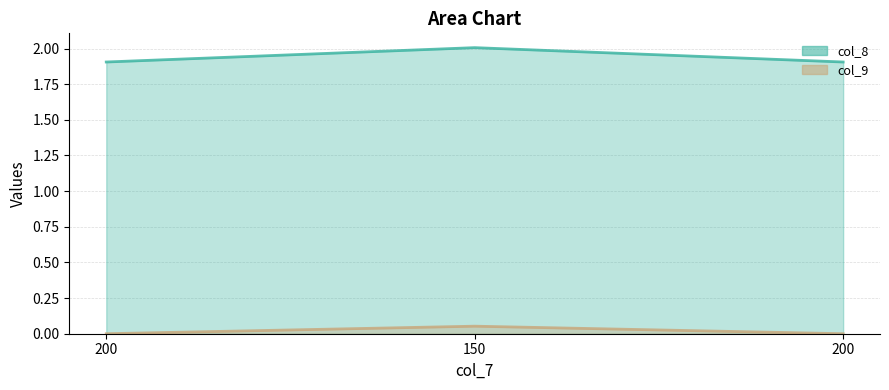

List the labels in order of col_8 value, smallest first.

200, 200, 150